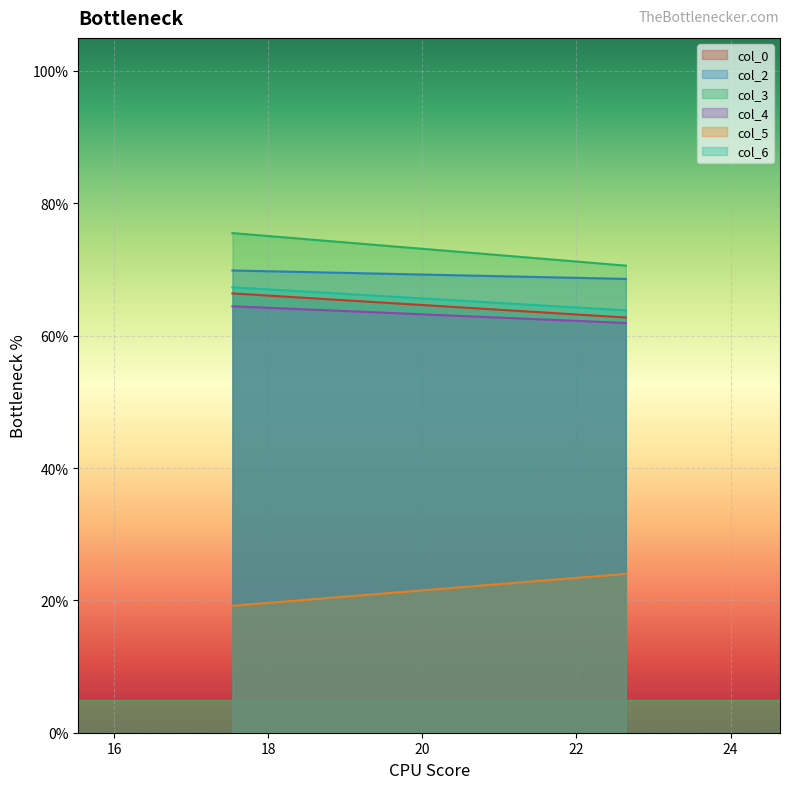

What is the label of the 2nd point from the left?

22.640625